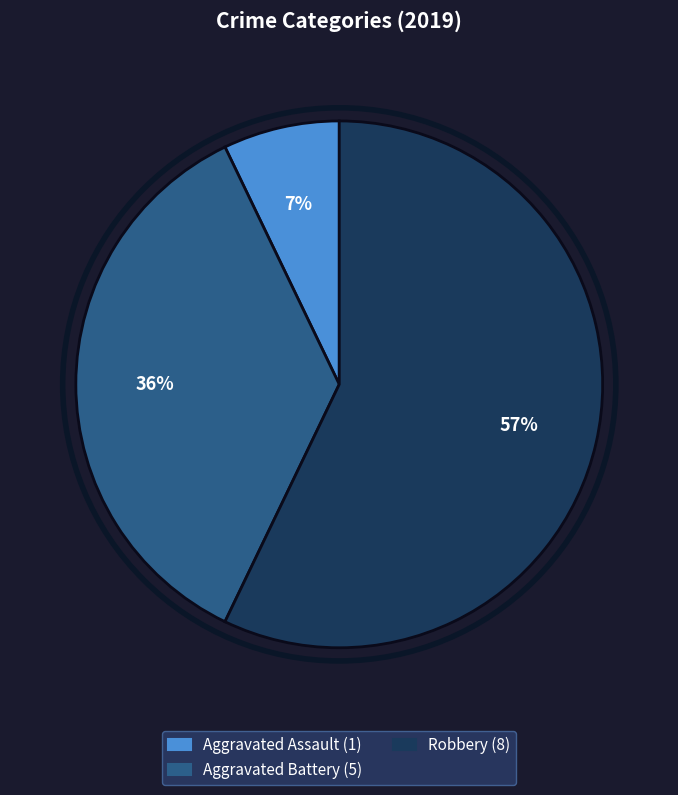

To the nearest percent, what is the average slice percentage?

33%